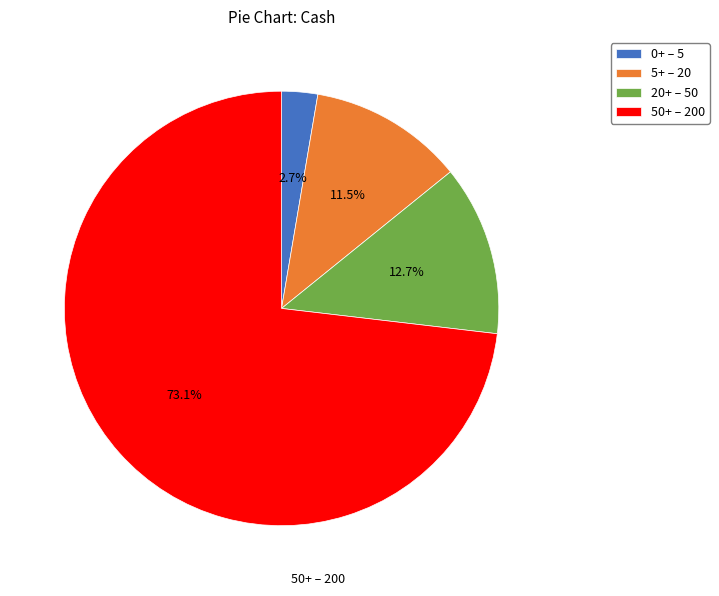

Which category has the biggest portion of the pie?

50+ – 200